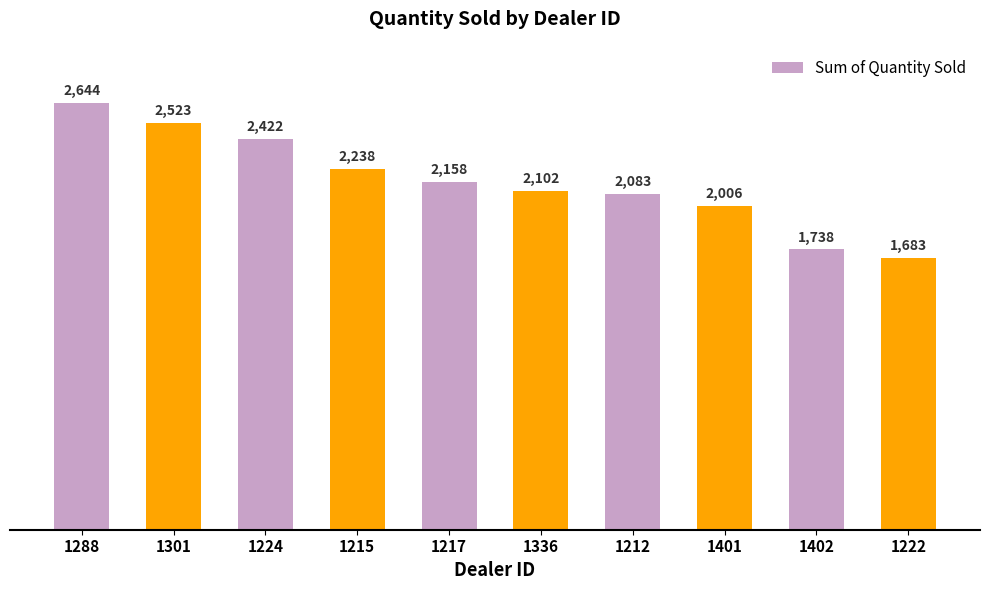

How many values are below 2158?

5